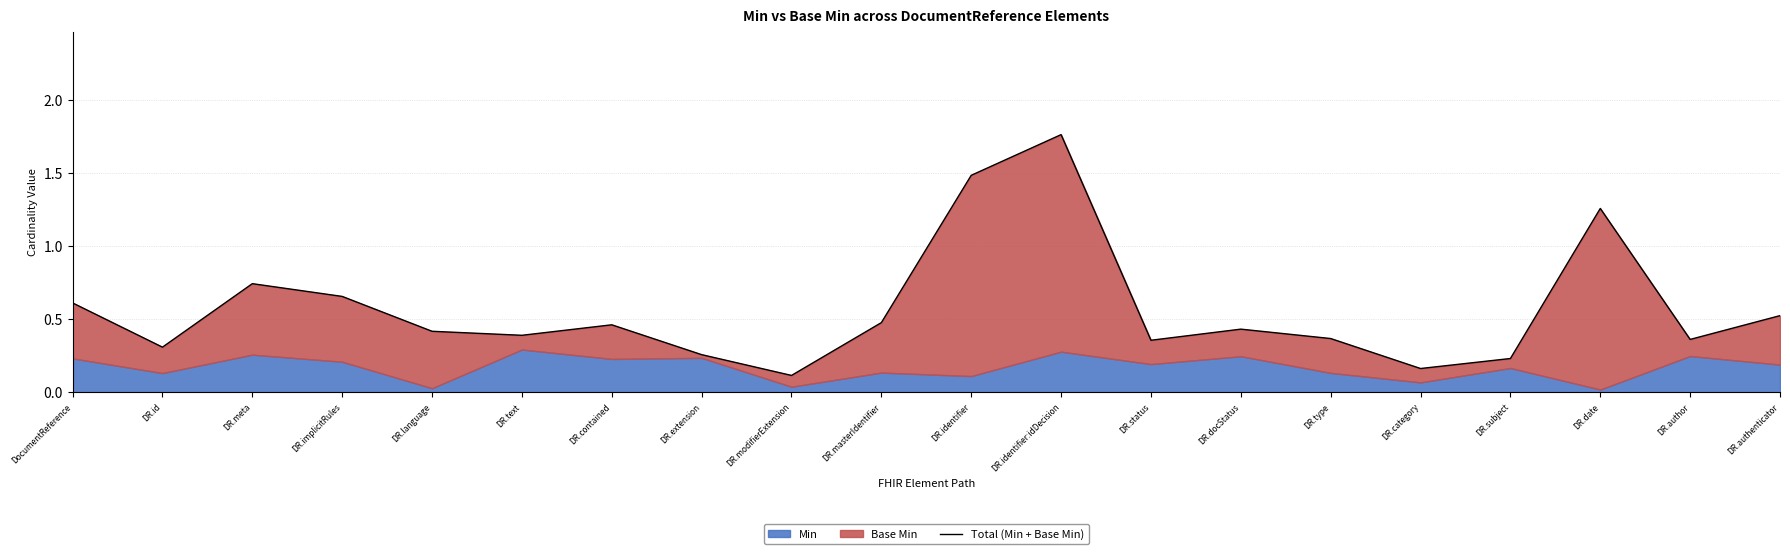

Does the chart display data point markers on the line(s)?

No